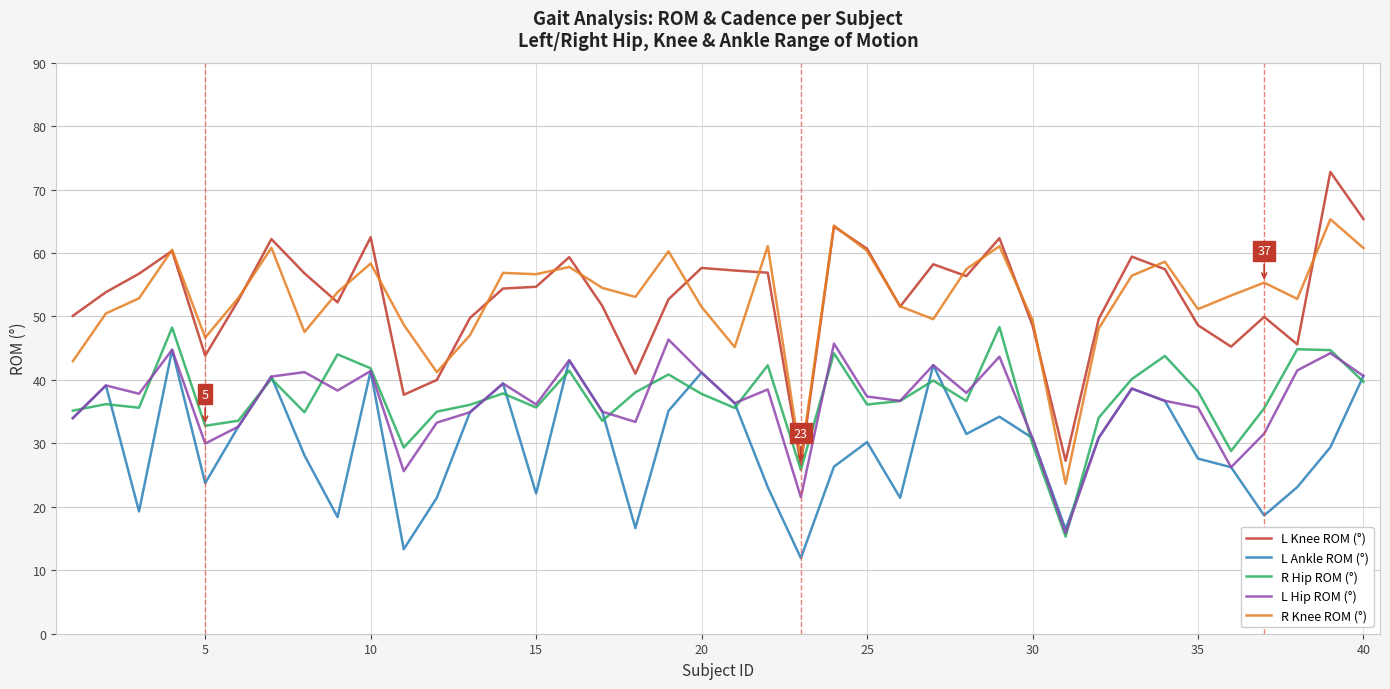

Which series has the widest spread of values?

L Knee ROM (°)